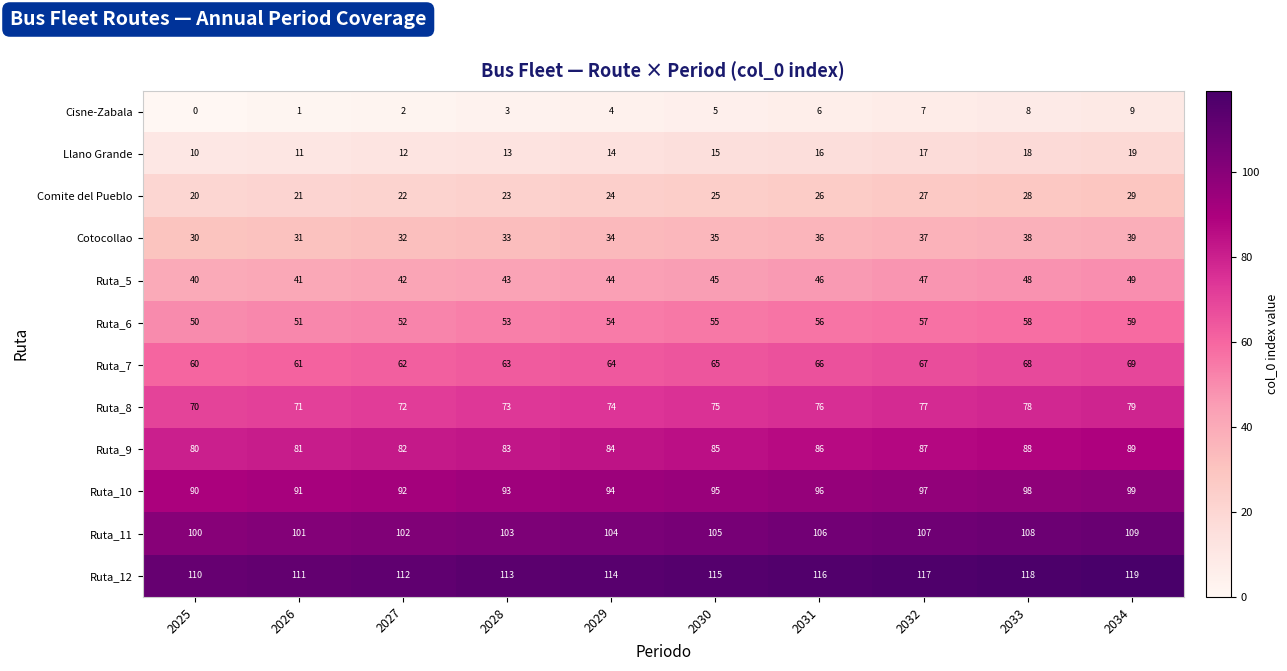

Count the number of data series in this chart.

12